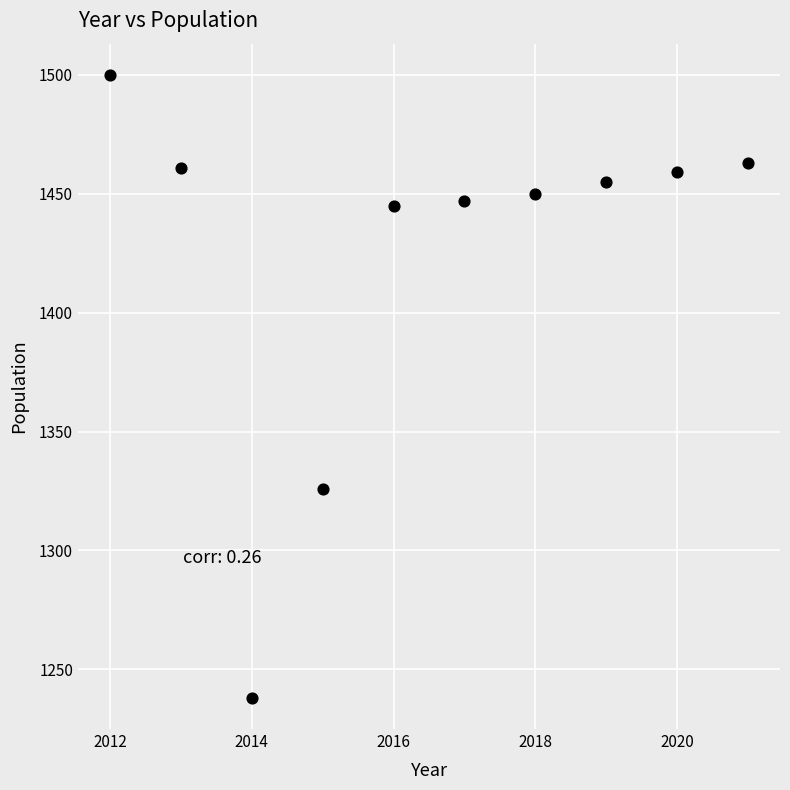

What is the range of X values (max minus min)?

9